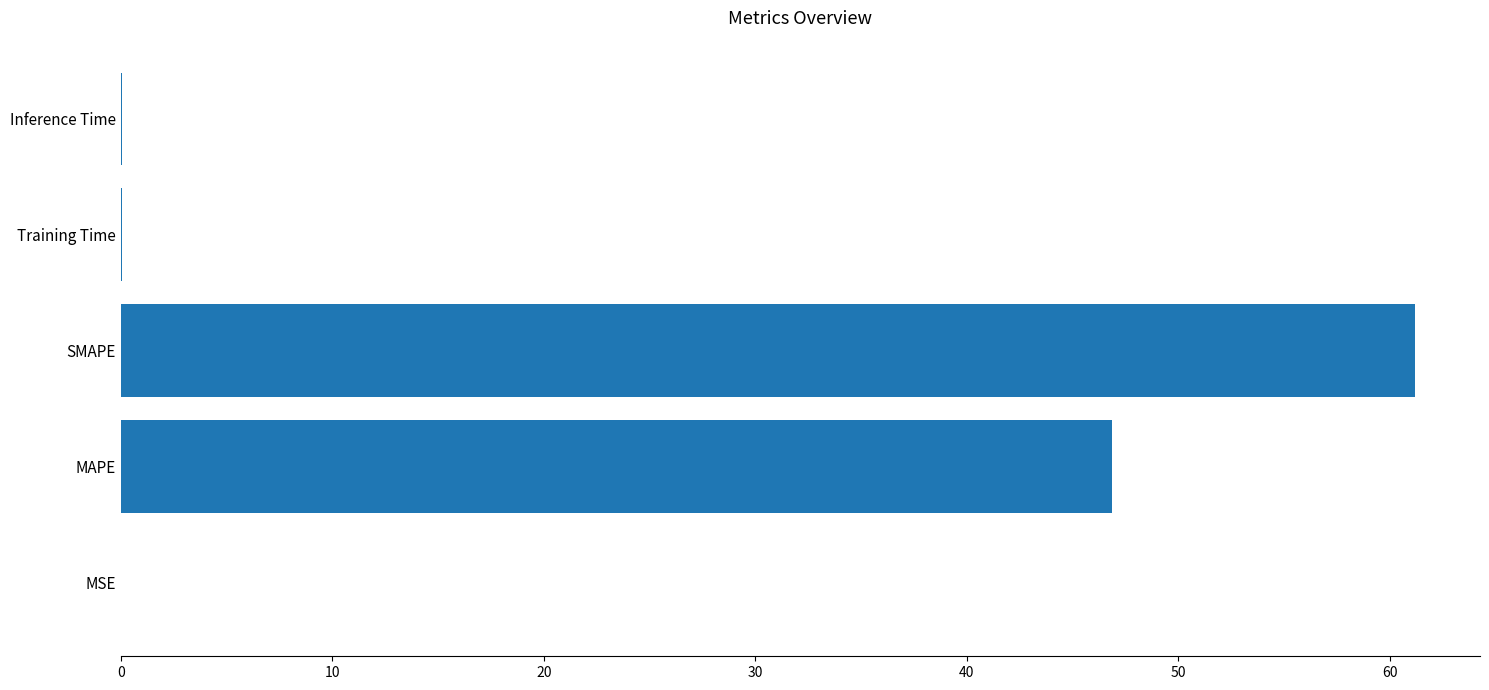

The chart shows a value of 18.7 at SMAPE. True or false?

False